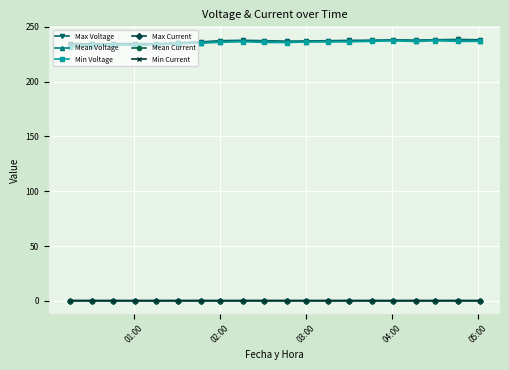

What are all the series names shown in the legend?

Max Voltage, Mean Voltage, Min Voltage, Max Current, Mean Current, Min Current